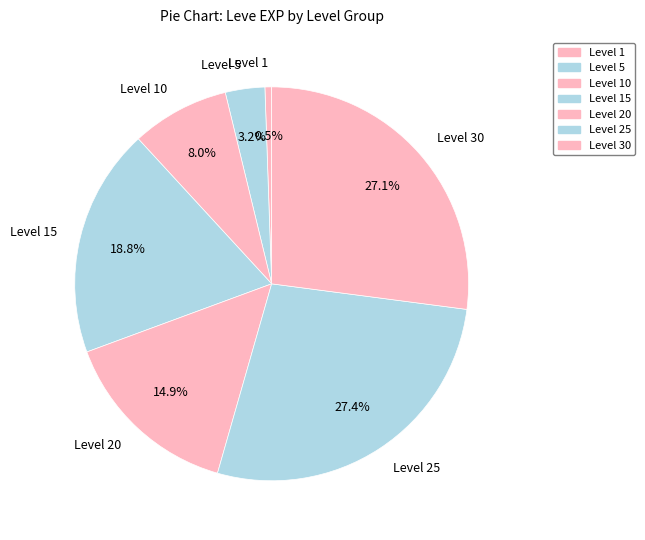

What is the smallest slice in the pie chart?

Level 1